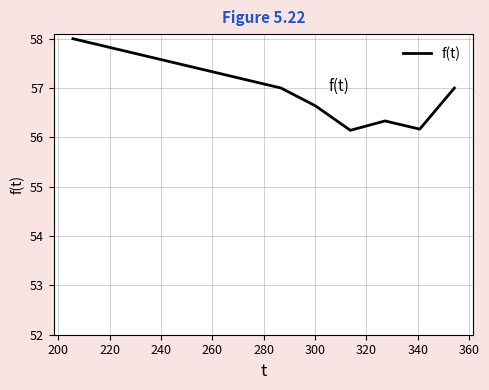

What is the greatest value displayed?

58.0